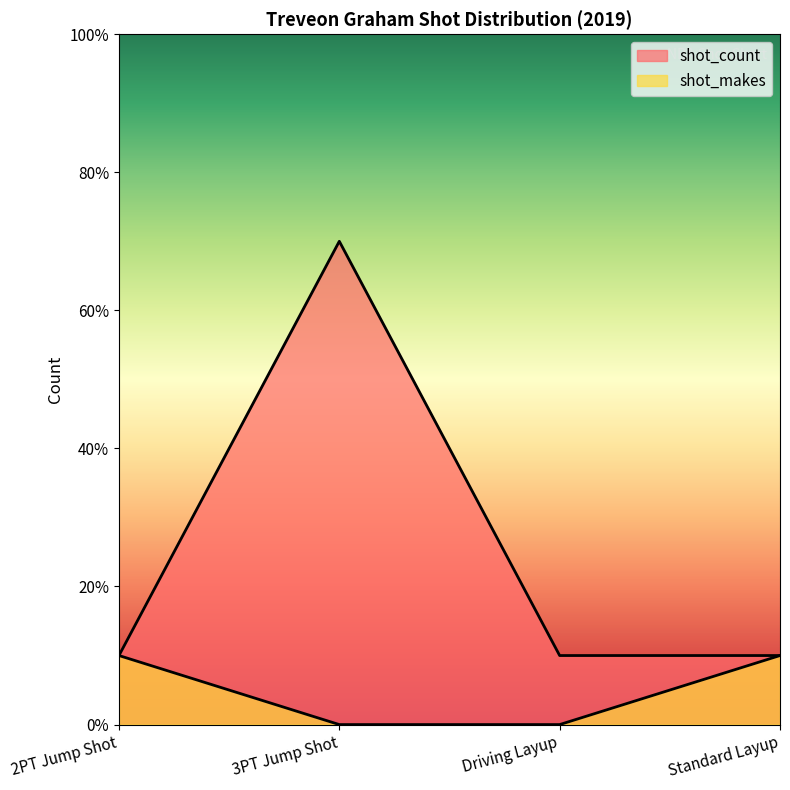

Rank the series at Standard Layup from highest to lowest value.

shot_count, shot_makes